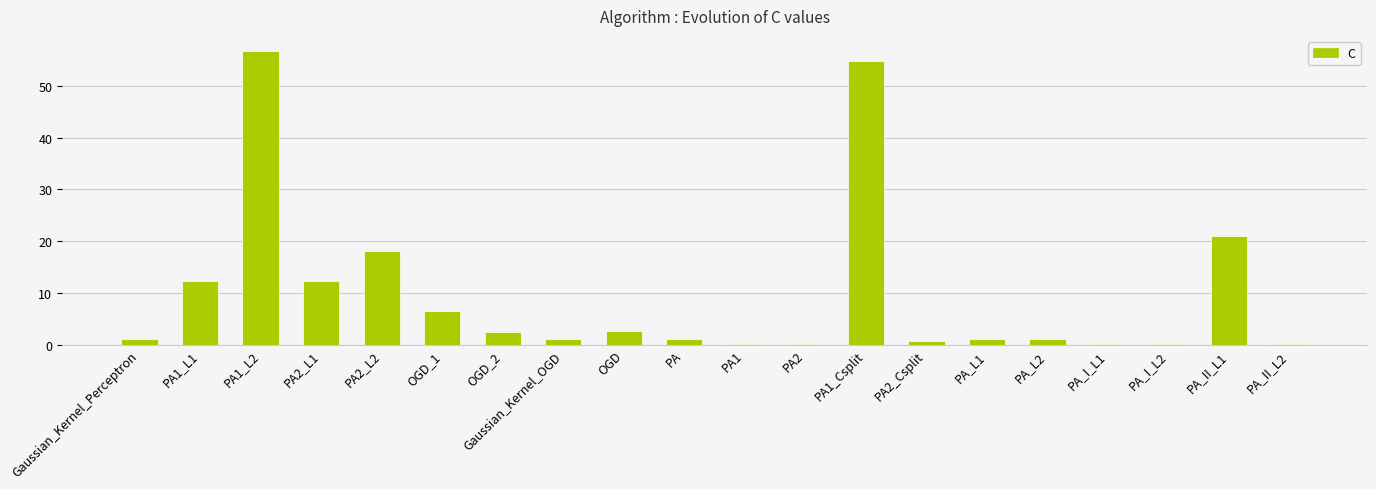

What is the greatest value displayed?

56.9